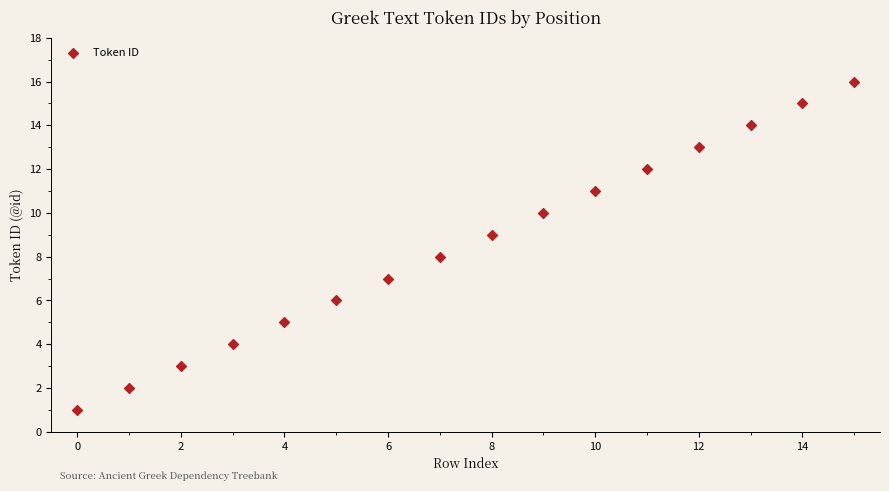

What is the range of Y values (max minus min)?

15